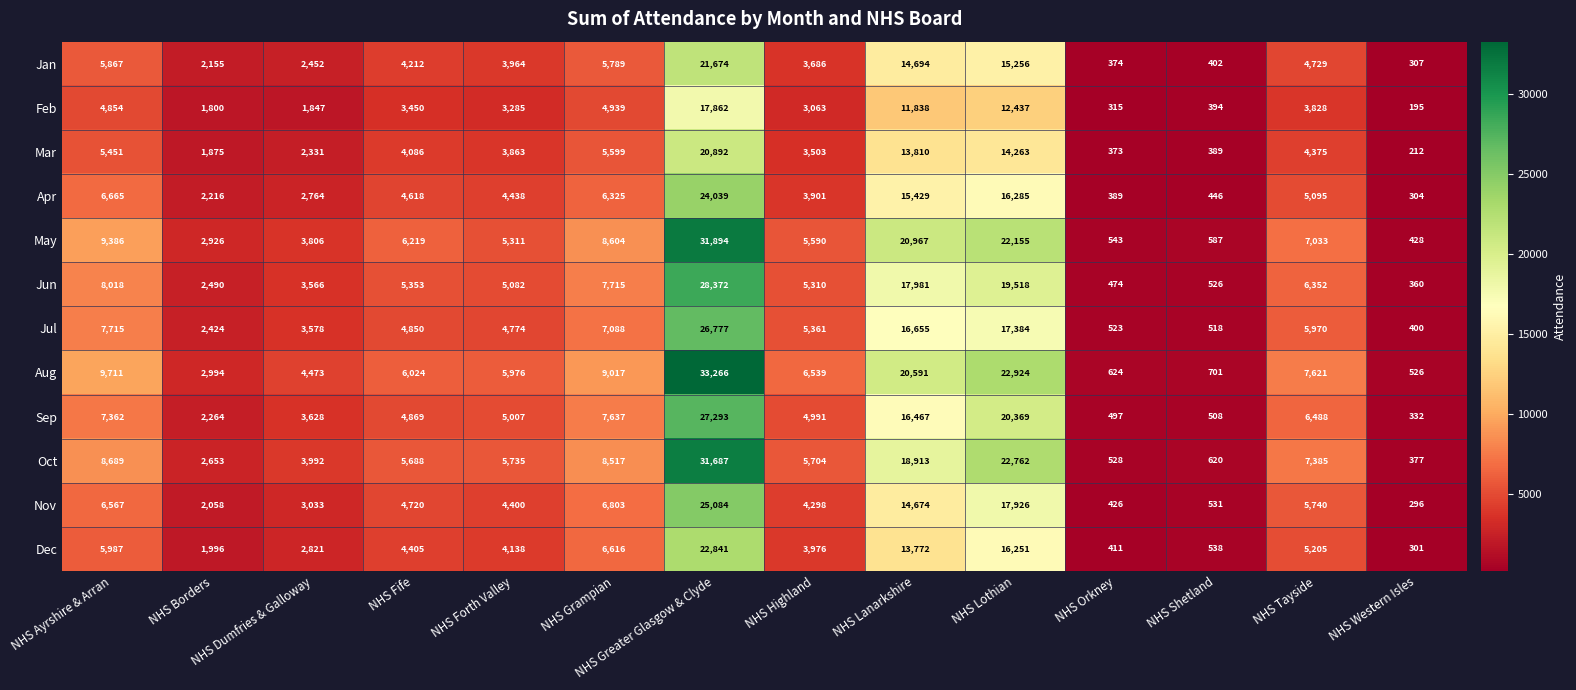

At which category is the sum across all series the highest?

NHS Greater Glasgow & Clyde